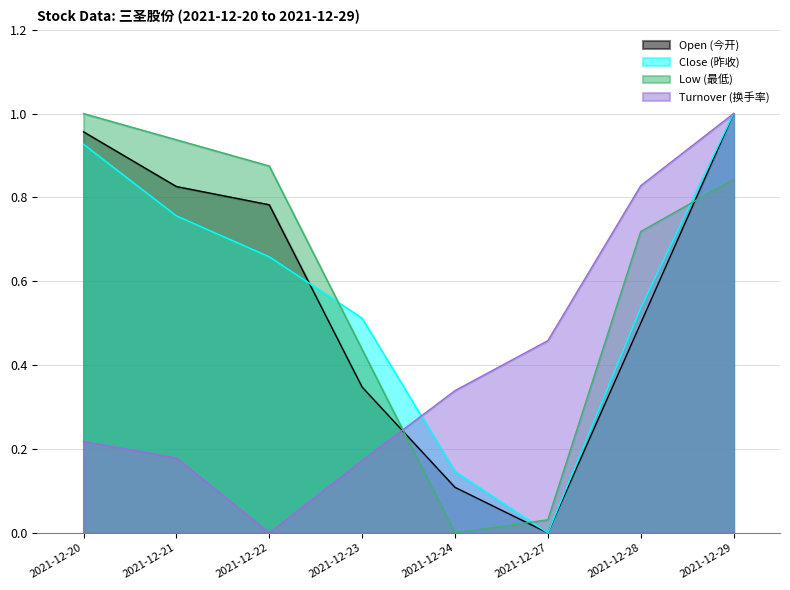

What is the difference between the second highest and second lowest values in the Close (昨收) series?

0.8